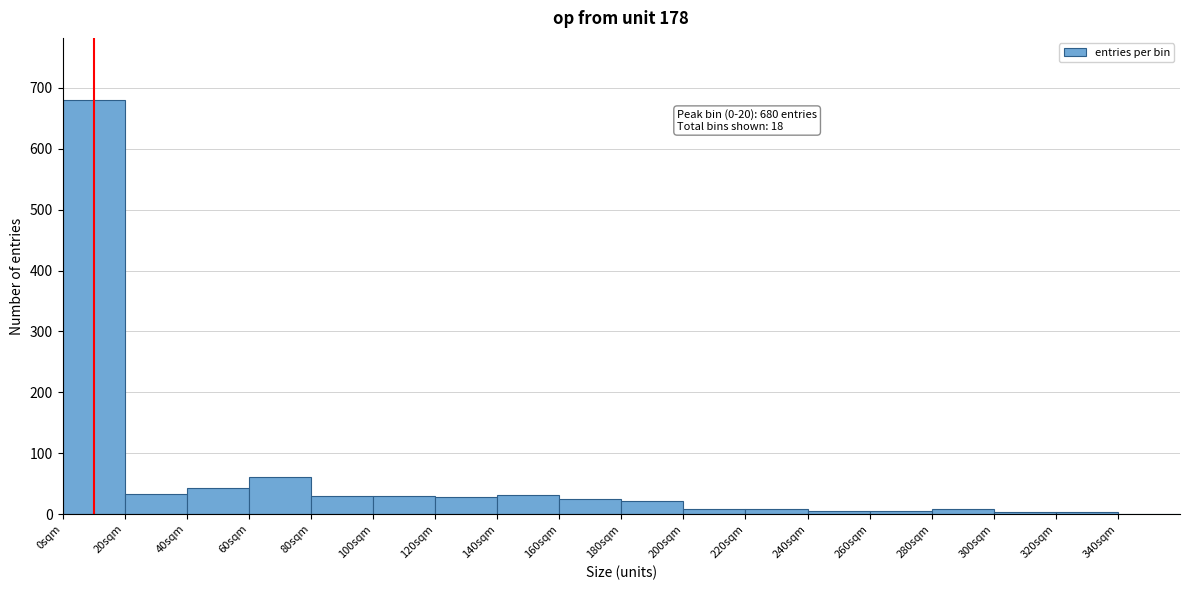

Over which range of the x-axis is the bar tallest?

0 to 20